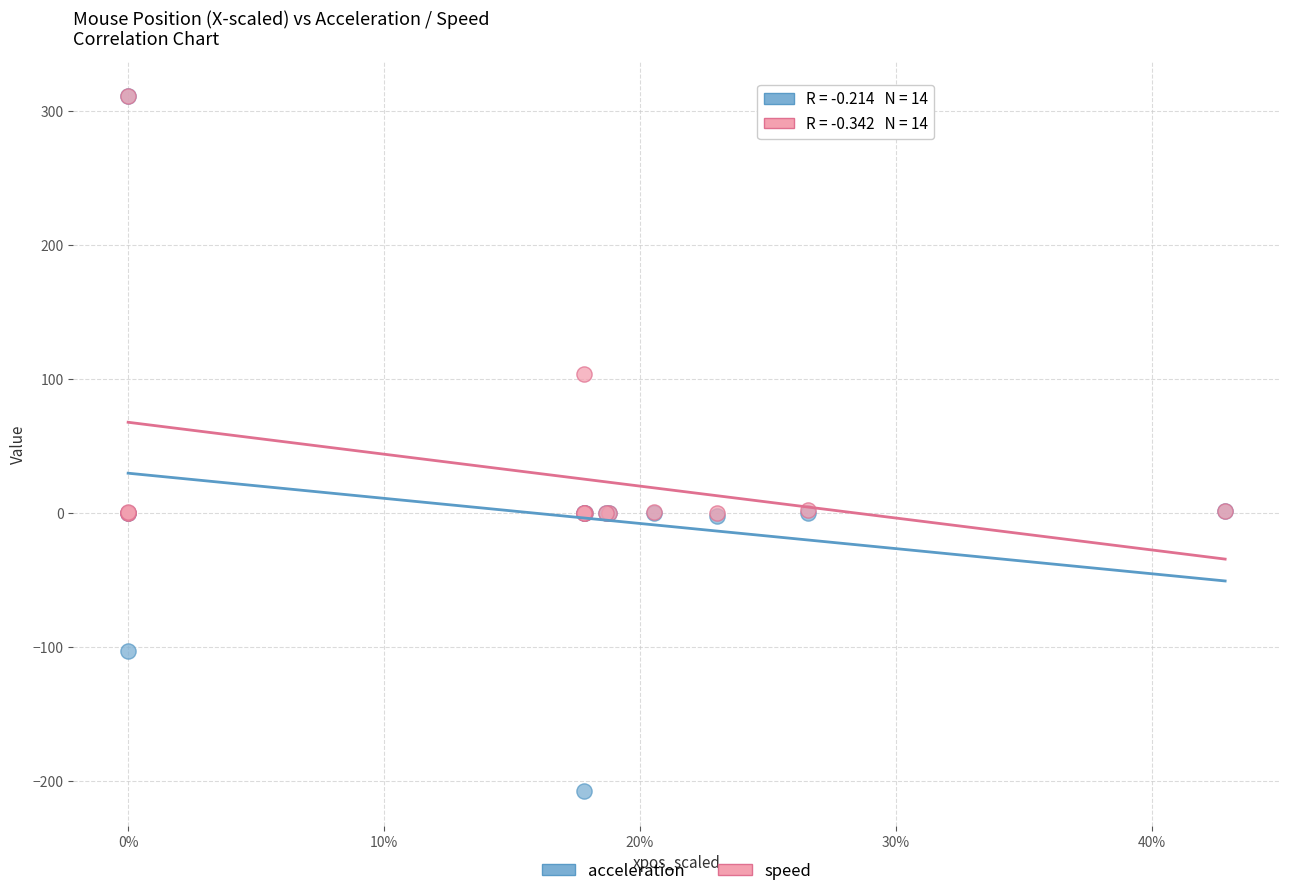

In the speed series, what Y value is closest to 155?

103.6